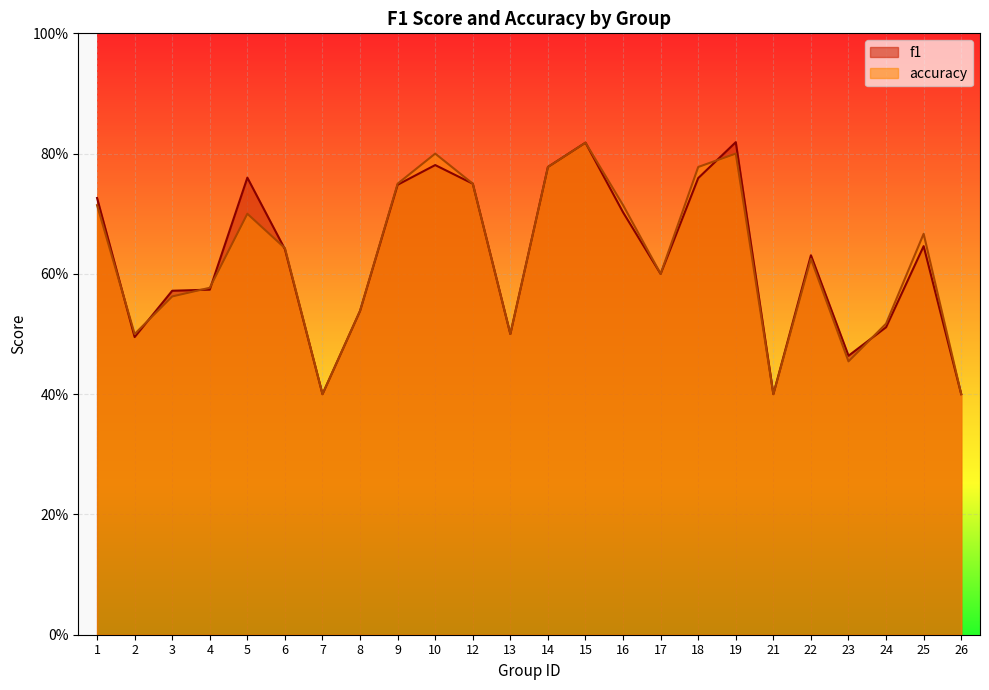

How many lines are shown in the chart?

2